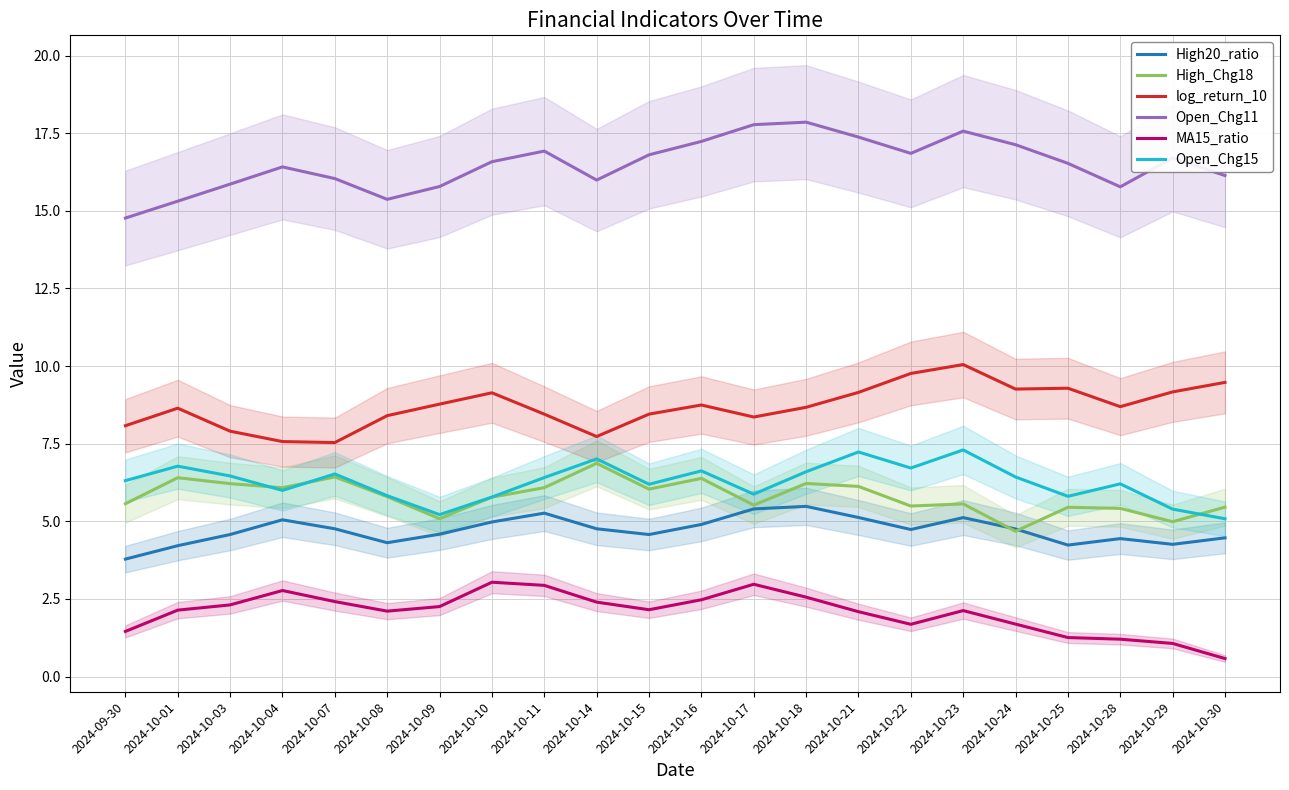

How many interior local valleys does the Open_Chg11 series have?

4